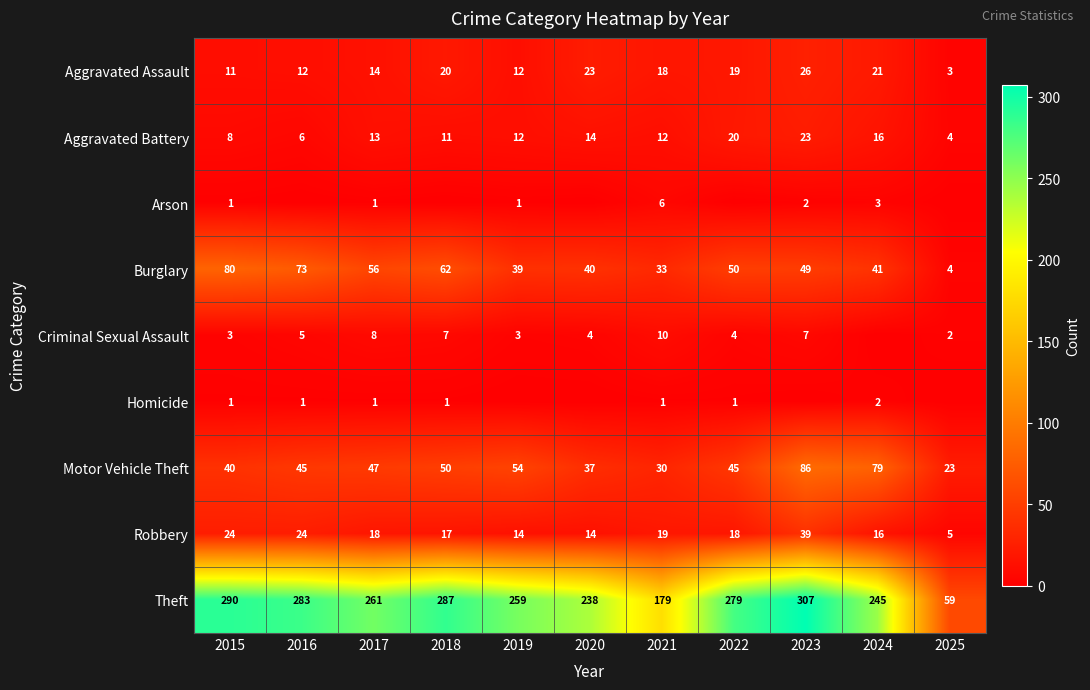

Between 2022 and 2015, which is larger?

2022